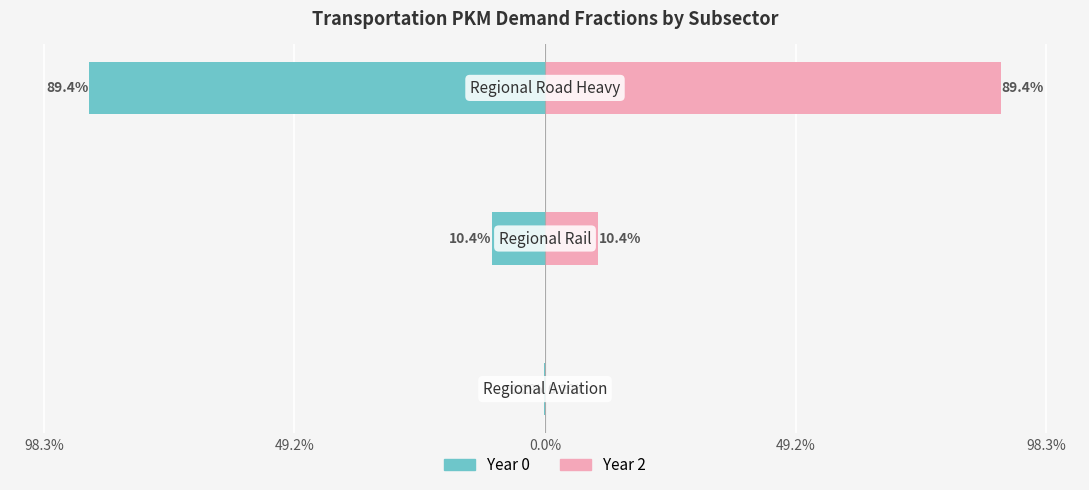

True or false: Year 2 has a value of 0.4 at 0.0%.

False